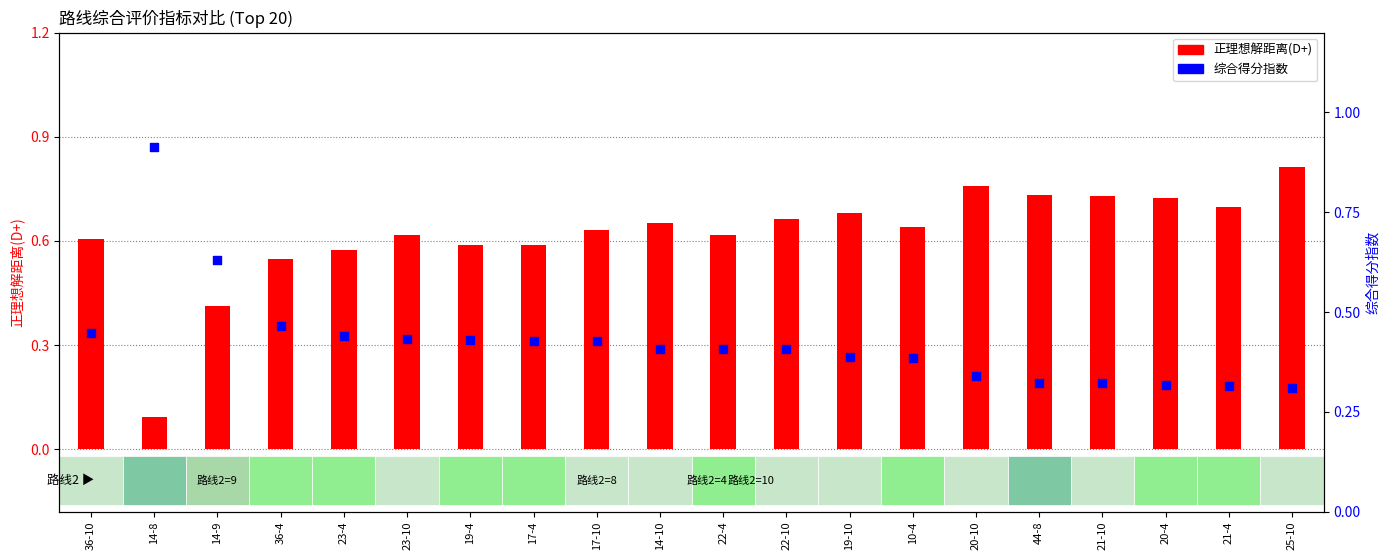

At which category is the sum across all series the highest?

25-10